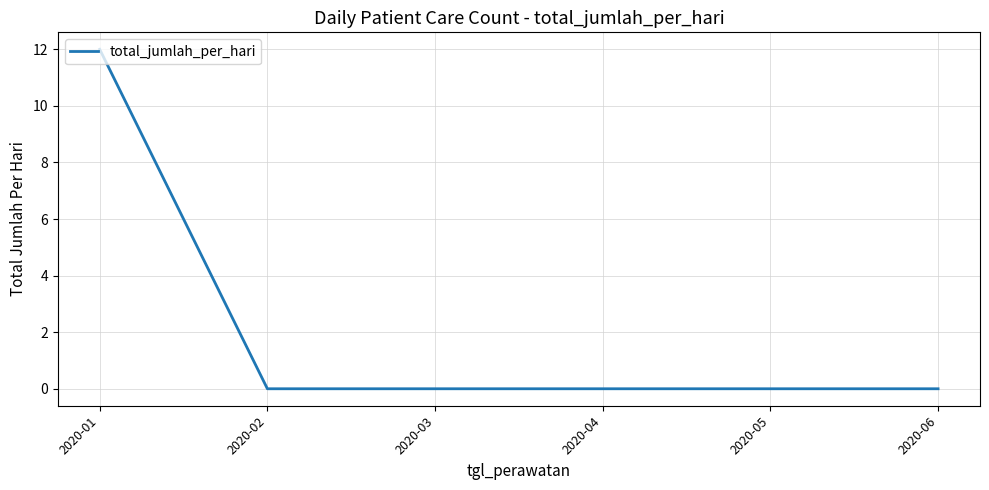

The value at 2020-04 is 0. True or false?

True